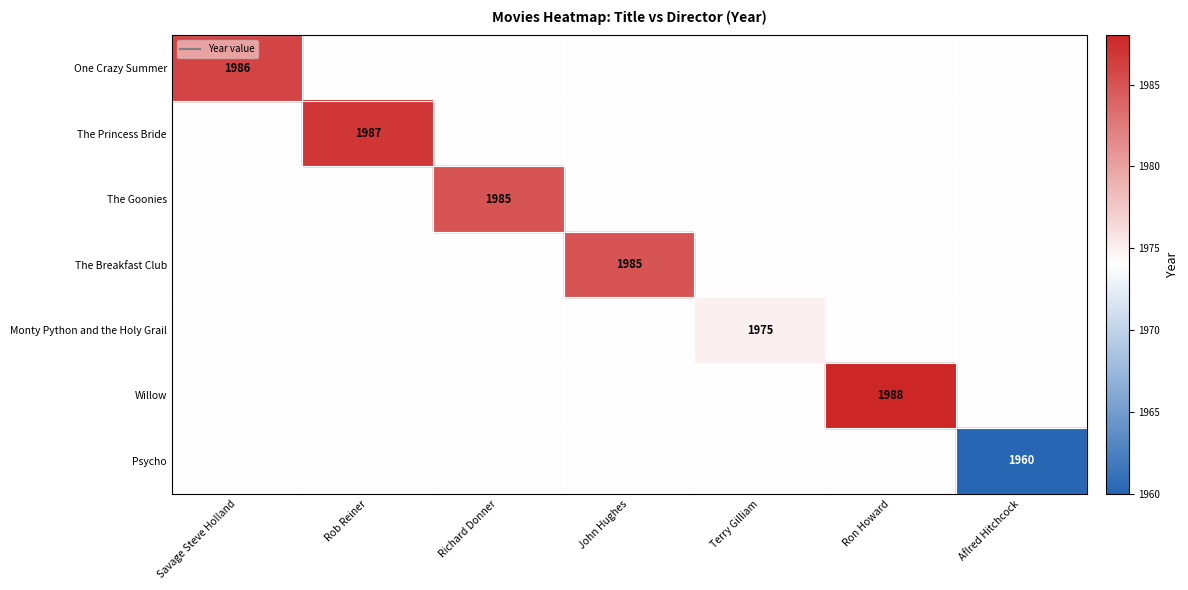

How many data points does each series have?

7